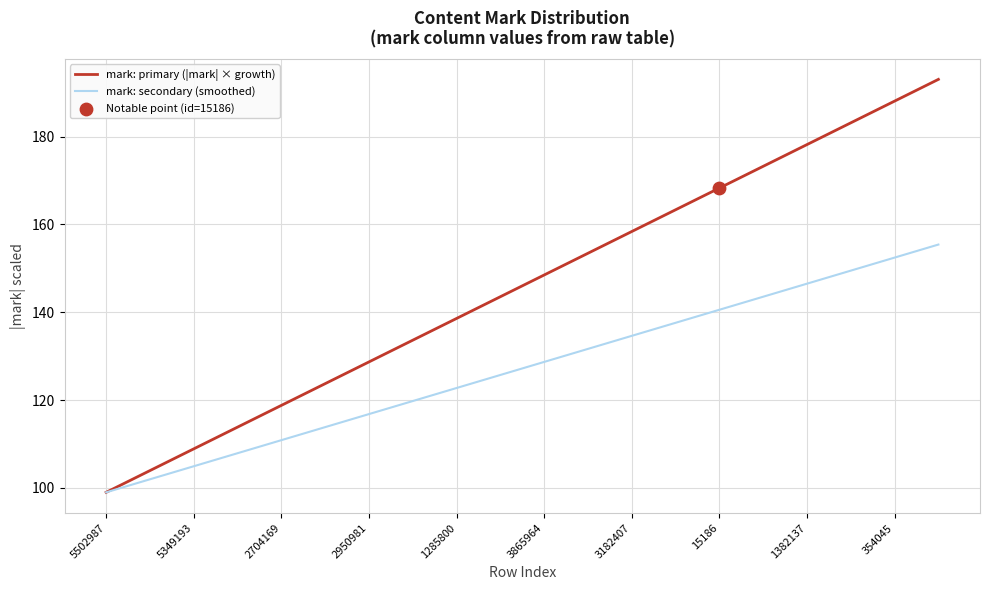

Which series has the largest range (max minus min)?

mark: primary (|mark| × growth)